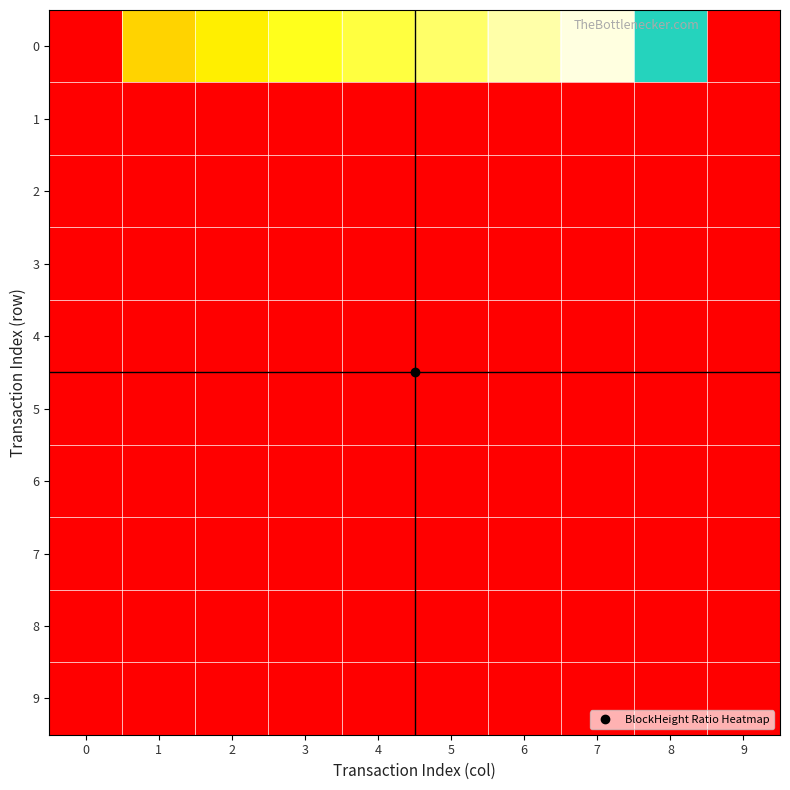

List the series in order of their peak value, lowest first.

9, 8, 7, 6, 5, 4, 3, 2, 1, 0